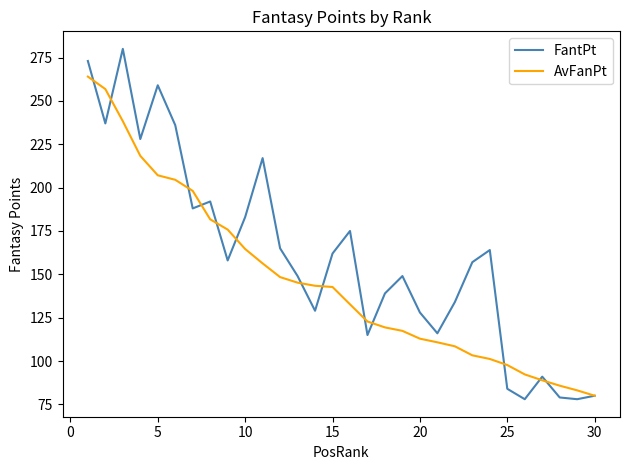

Which series has the largest range (max minus min)?

FantPt